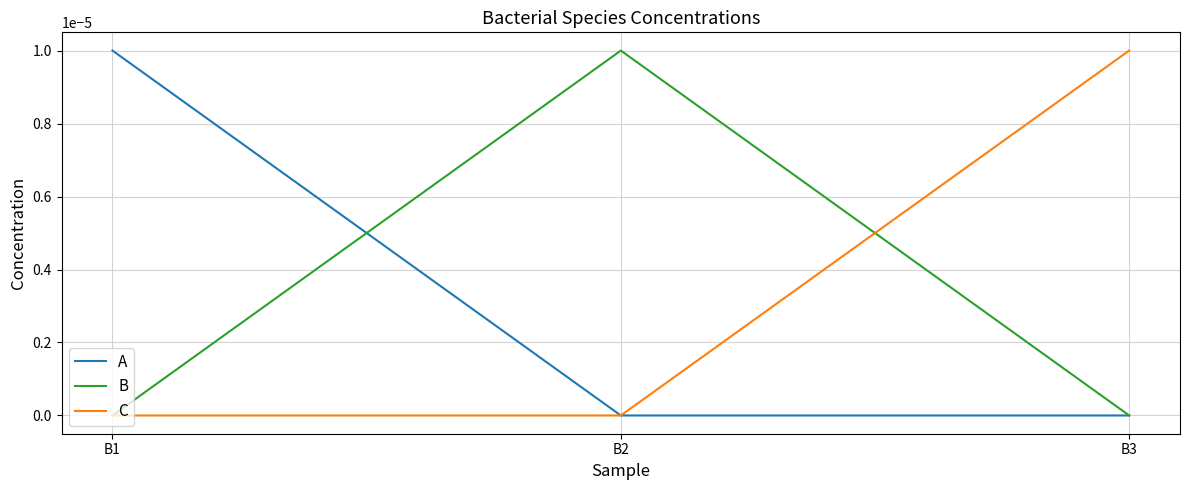

Does the chart display data point markers on the line(s)?

No